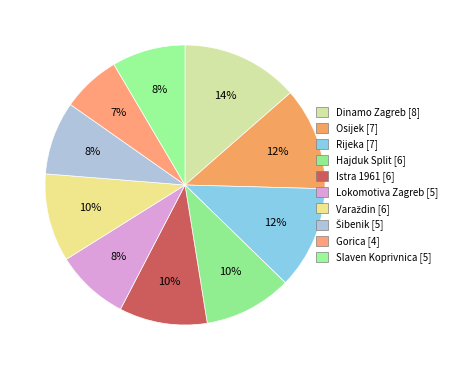

Is there any slice that represents more than half of the pie?

No